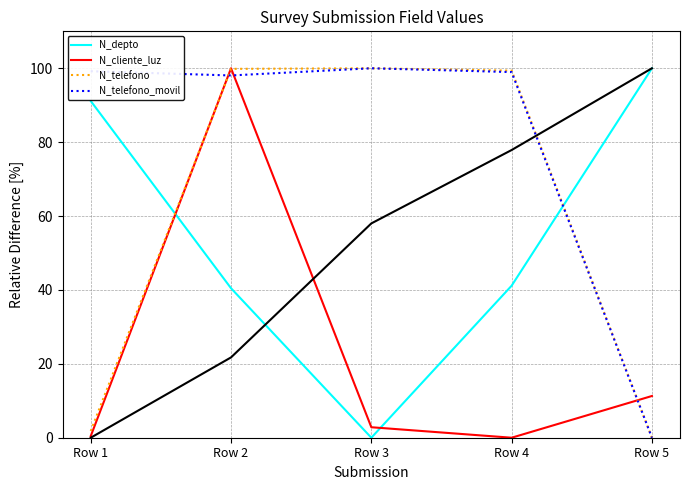

Which has a higher value, Row 5 or Row 3?

Row 5